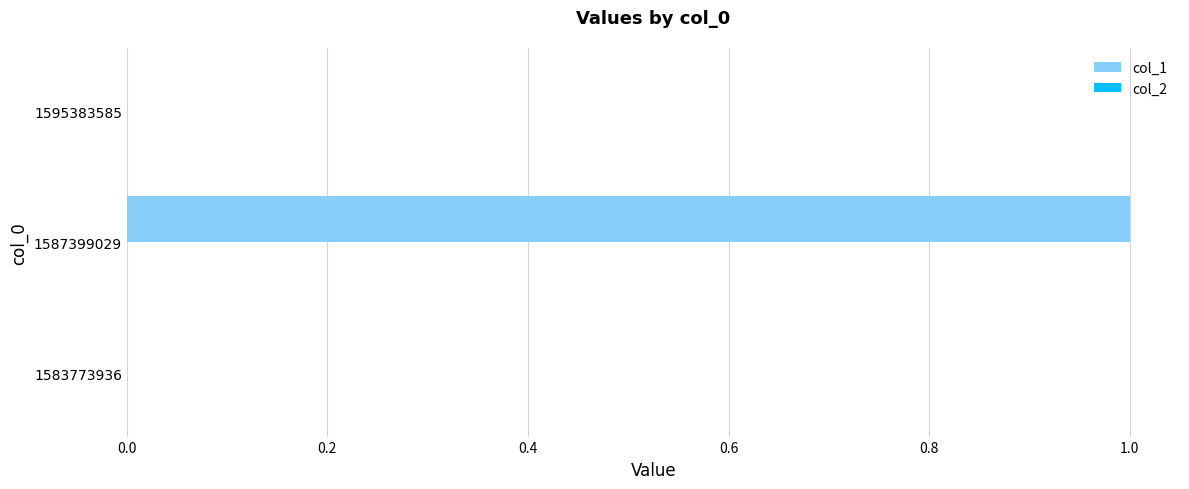

True or false: the data shows 0 at 1595383585.

True